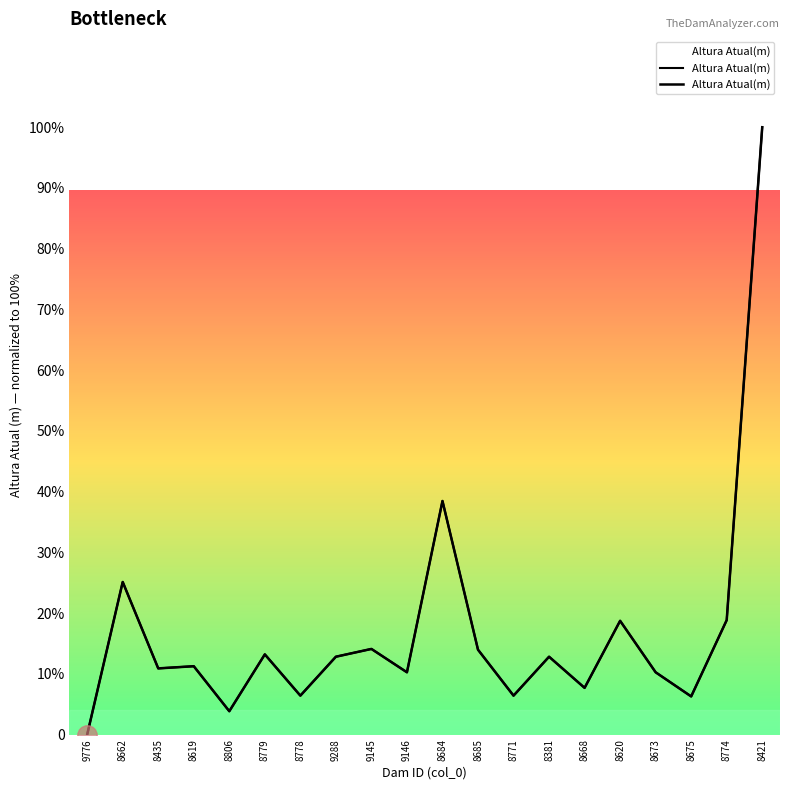

Count the number of values greater than 12.

10